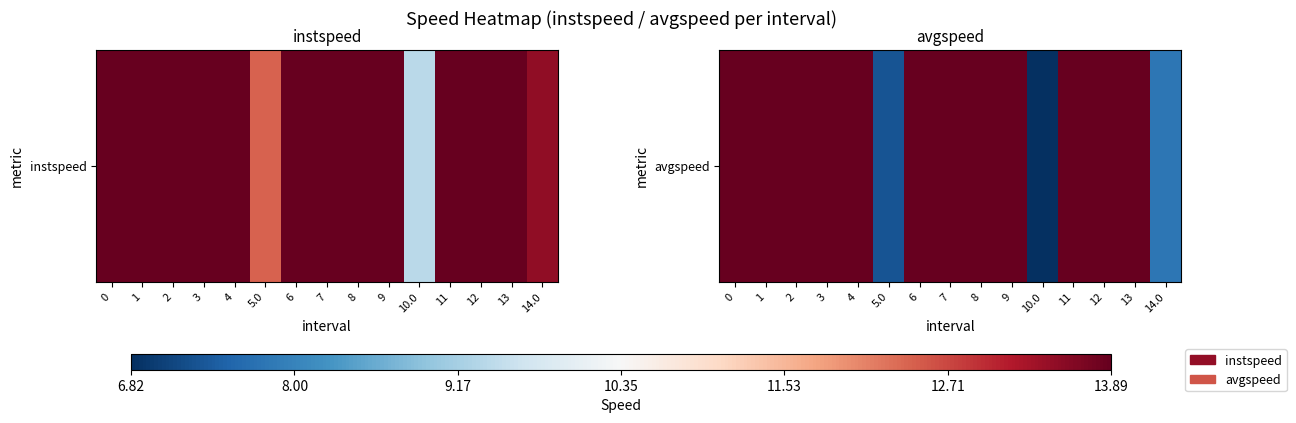

Between 1 and 5.0, which is larger?

1